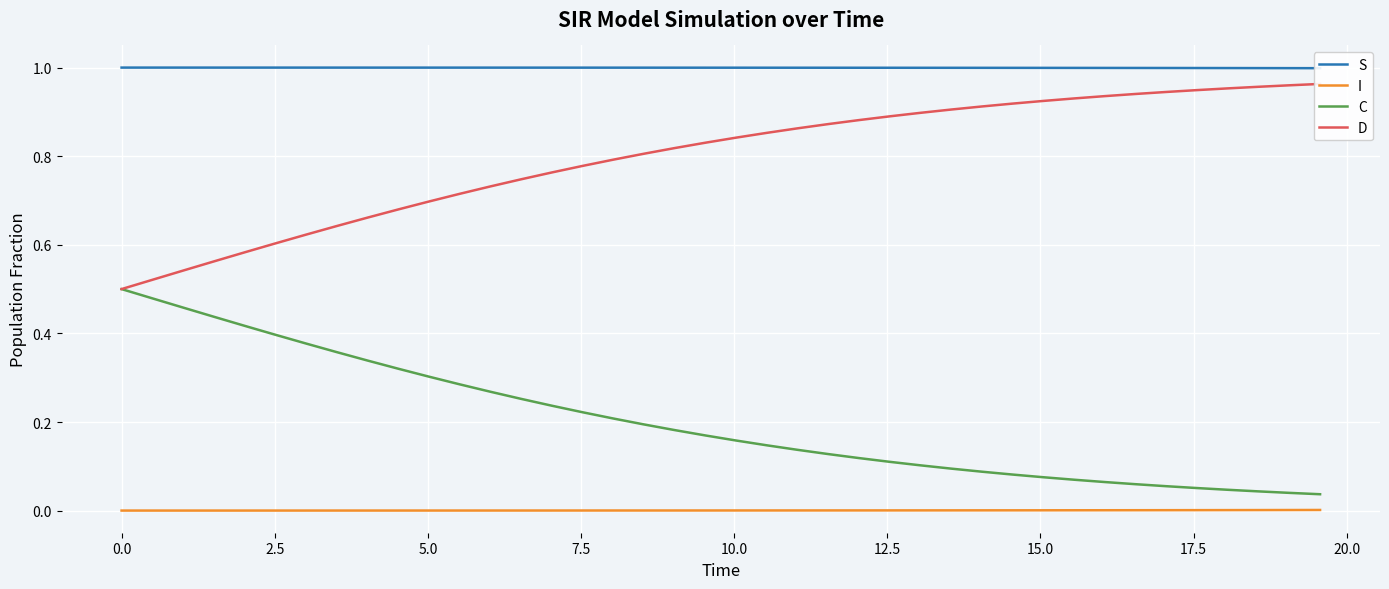

True or false: C and I intersect in this chart.

False